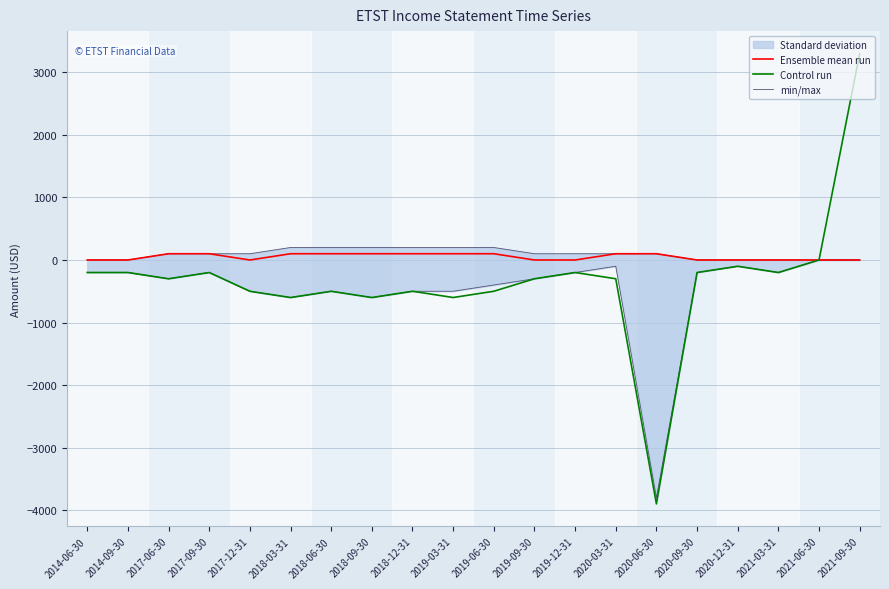

What are all the series names shown in the legend?

Ensemble mean run, Control run, min/max